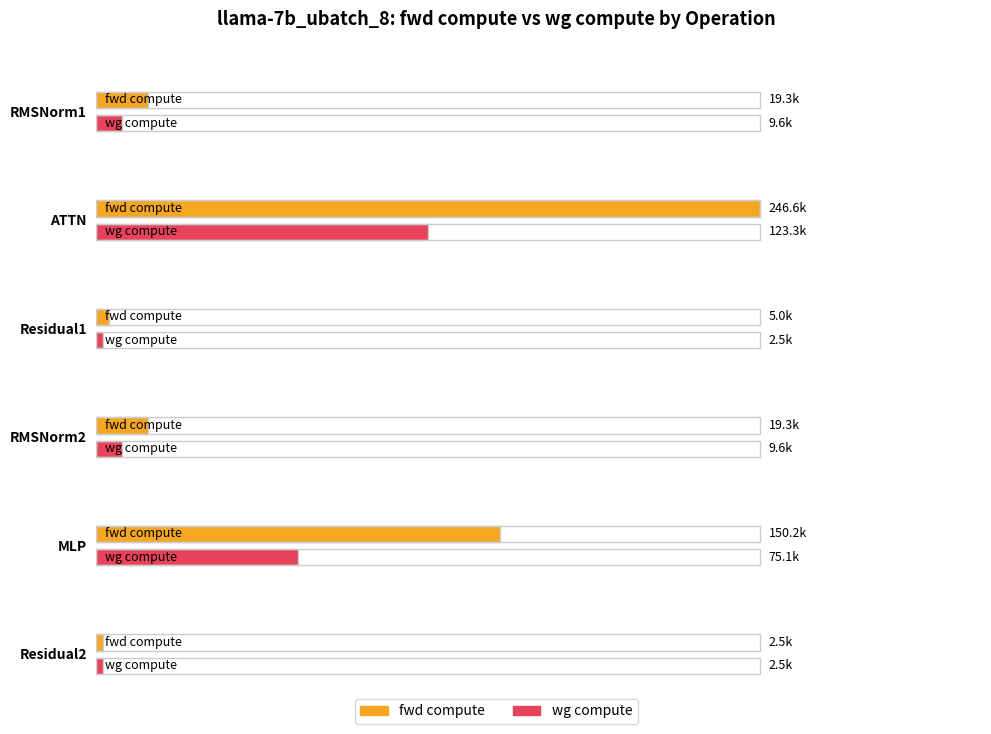

What is the label of the 2nd bar from the left?

ATTN